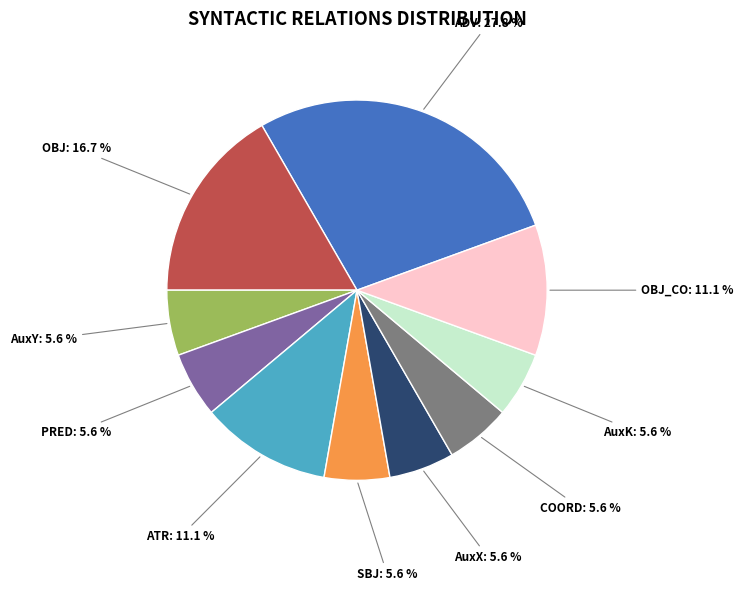

What is the ratio of the value at PRED to the value at OBJ?

0.3